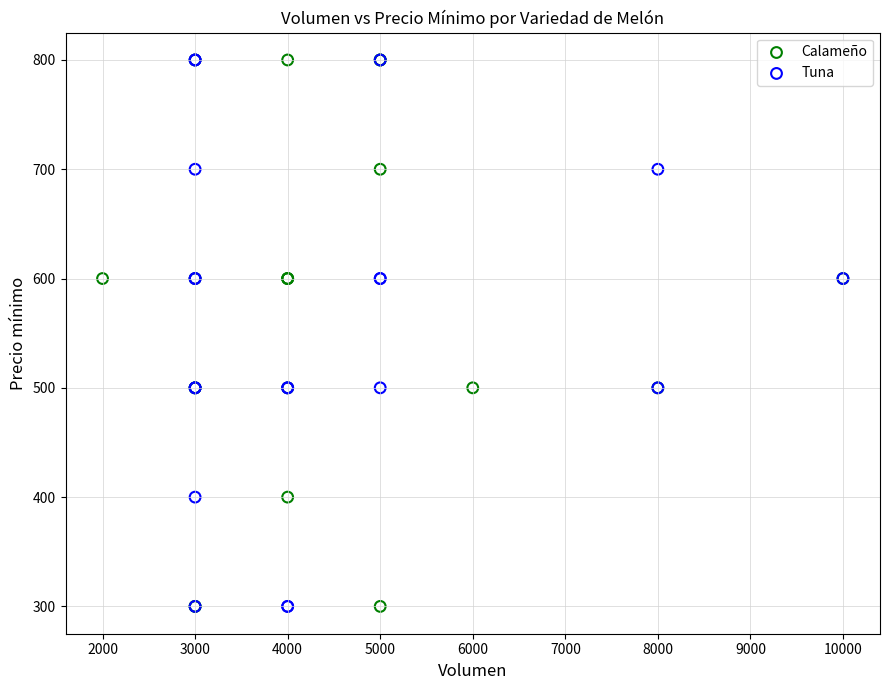

What are all the series names shown in the legend?

Calameño, Tuna